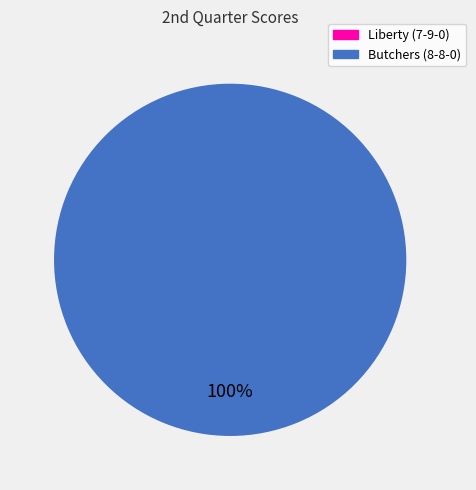

How many slices are in this pie chart?

2